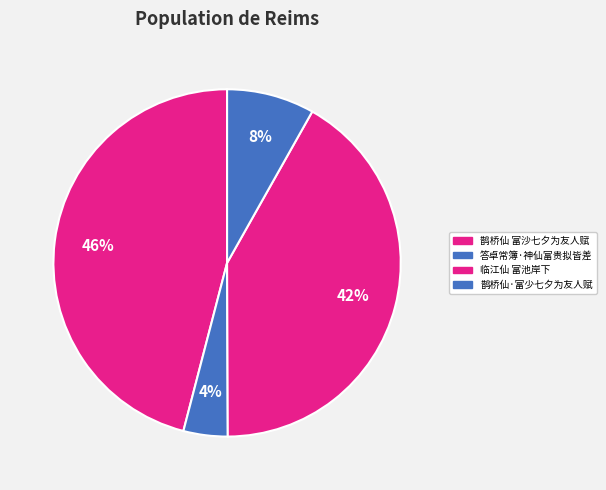

How many segments does this pie chart have?

4